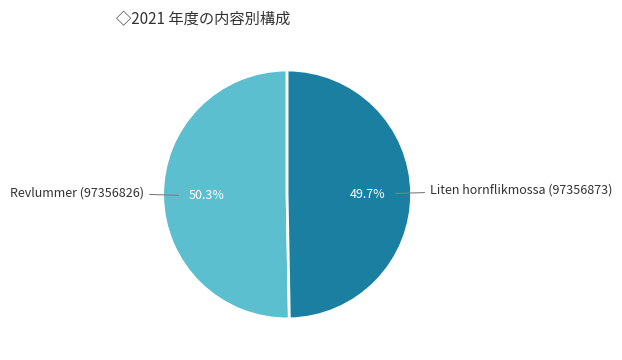

Is Liten hornflikmossa (97356873) the majority of the pie?

No